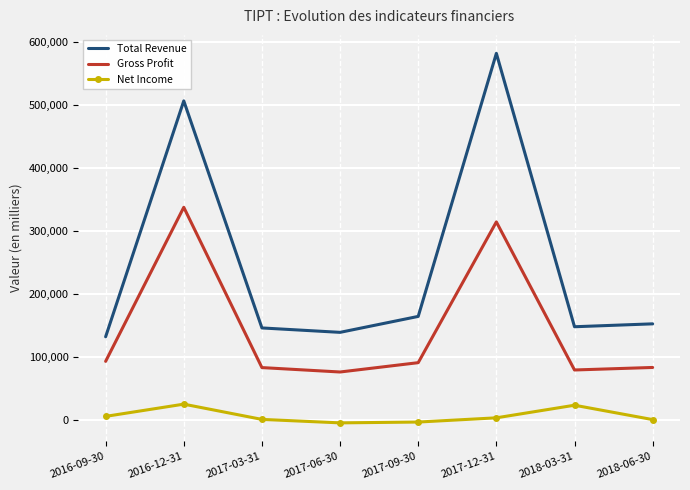

True or false: Total Revenue has a value of 506400 at 2016-12-31.

True